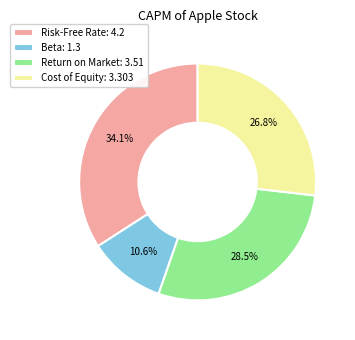

Is Return on Market the majority of the pie?

No